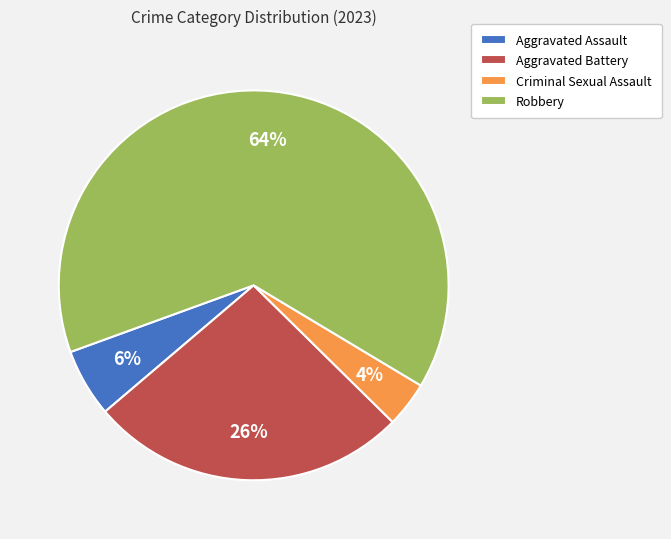

Is the sum of Aggravated Assault and Robbery greater than half?

Yes